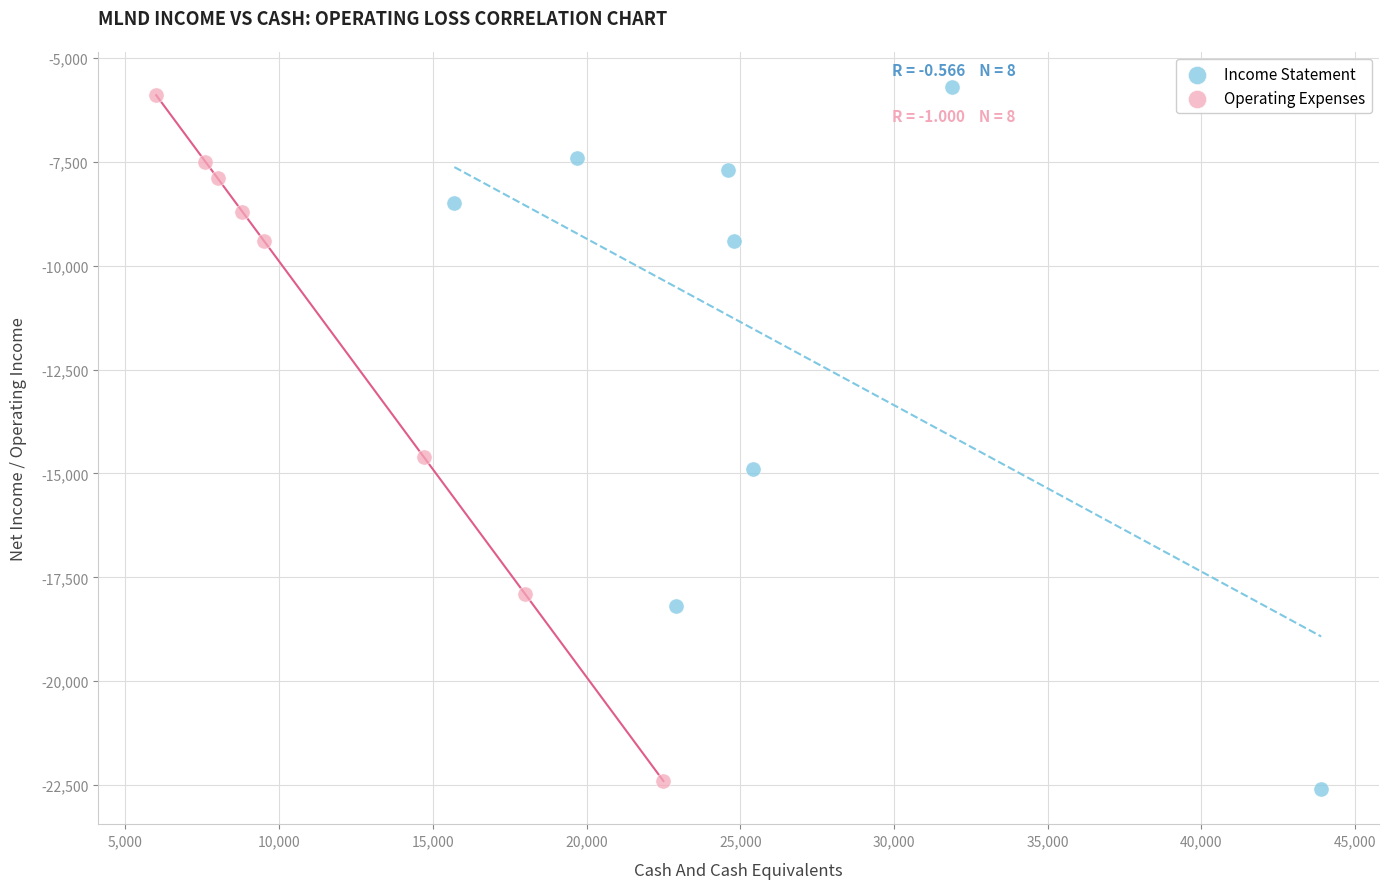

Which series contains the lowest Y value?

Income Statement